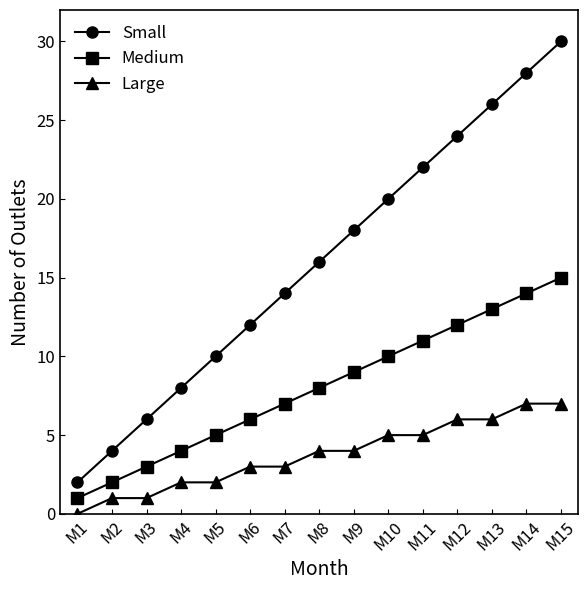

Reading left to right, transcribe all the data shown in this chart.

Small: M1=2	M2=4	M3=6	M4=8	M5=10	M6=12	M7=14	M8=16	M9=18	M10=20	M11=22	M12=24	M13=26	M14=28	M15=30
Medium: M1=1	M2=2	M3=3	M4=4	M5=5	M6=6	M7=7	M8=8	M9=9	M10=10	M11=11	M12=12	M13=13	M14=14	M15=15
Large: M1=0	M2=1	M3=1	M4=2	M5=2	M6=3	M7=3	M8=4	M9=4	M10=5	M11=5	M12=6	M13=6	M14=7	M15=7